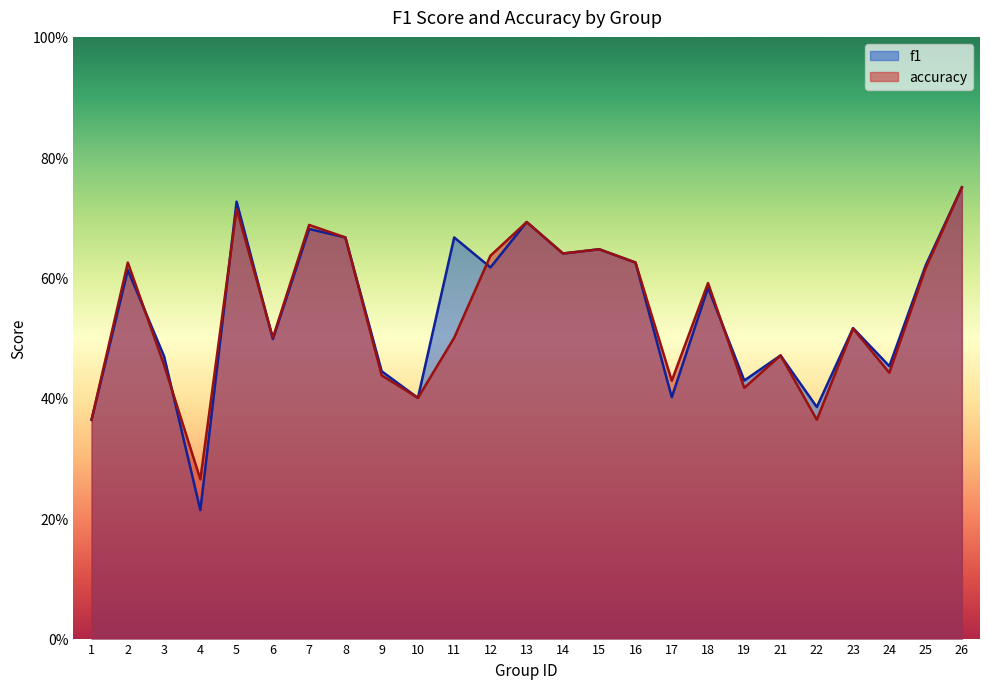

List the labels in order of accuracy value, smallest first.

4, 1, 22, 10, 19, 17, 9, 24, 3, 21, 6, 11, 23, 18, 25, 2, 16, 12, 14, 15, 8, 7, 13, 5, 26